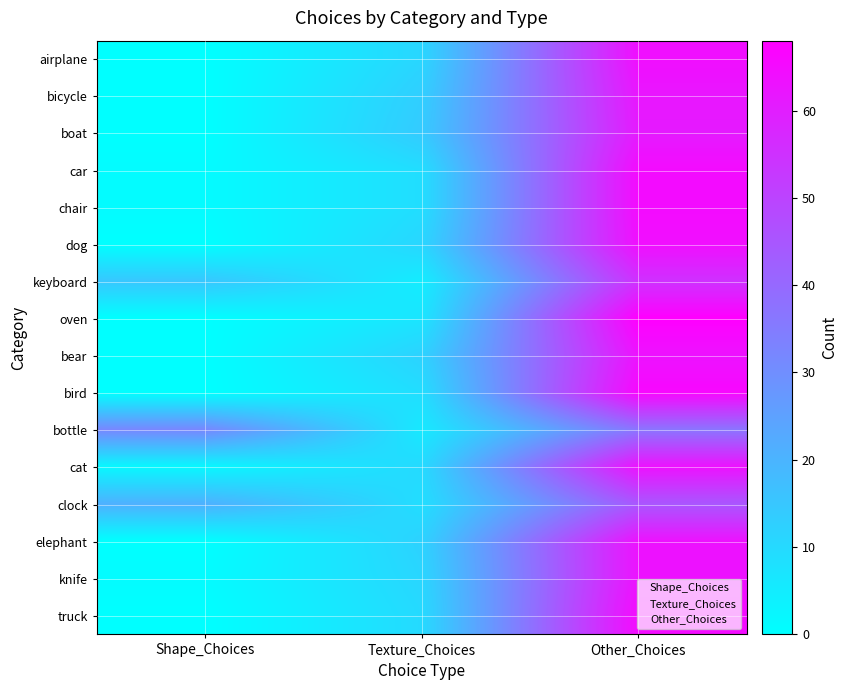

At Other_Choices, list the series in order from smallest to largest.

bottle, clock, keyboard, boat, bicycle, bear, cat, elephant, knife, airplane, dog, car, chair, truck, bird, oven